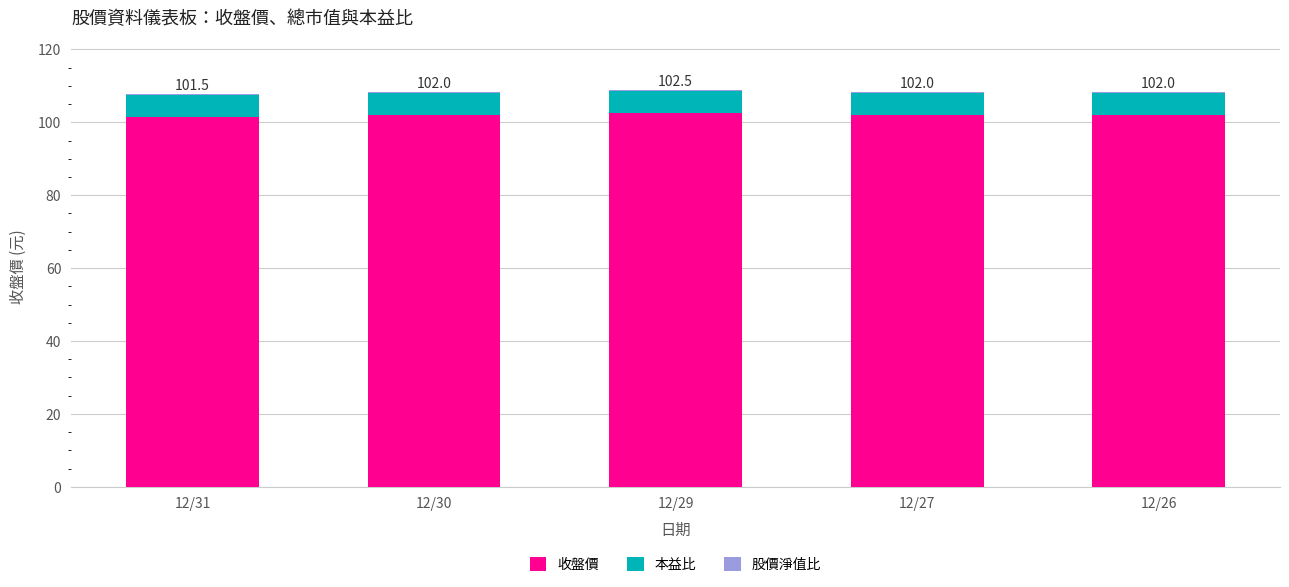

Are the bars horizontal?

No